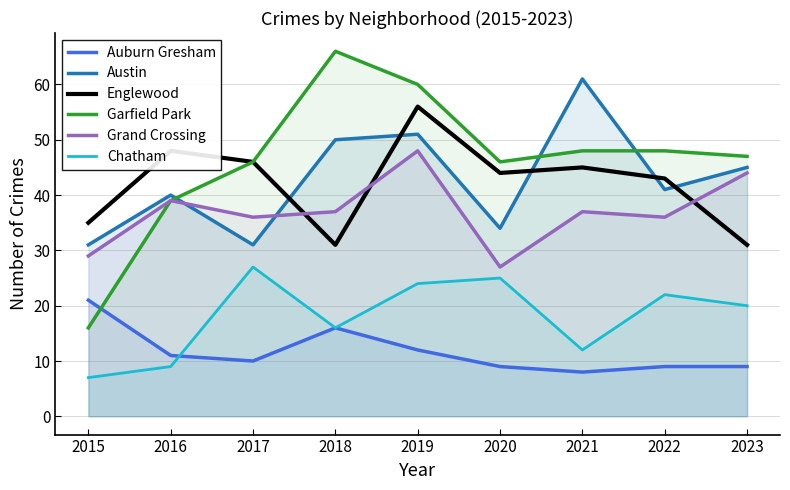

What is the minimum value for Austin?

31